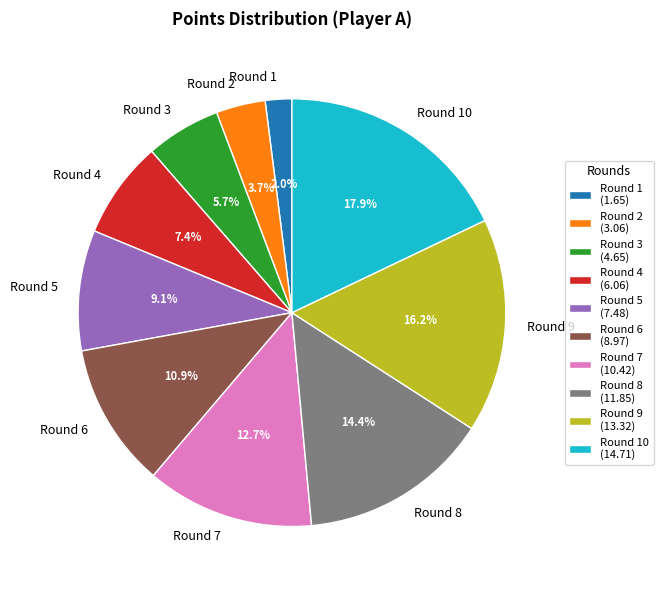

What is the ratio of the value at Round 6 to the value at Round 3?

1.9